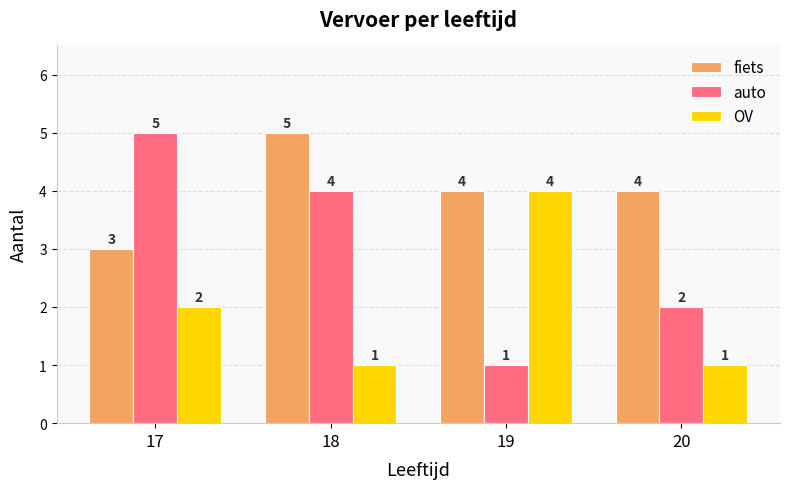

How many values in the OV series are below 2?

2